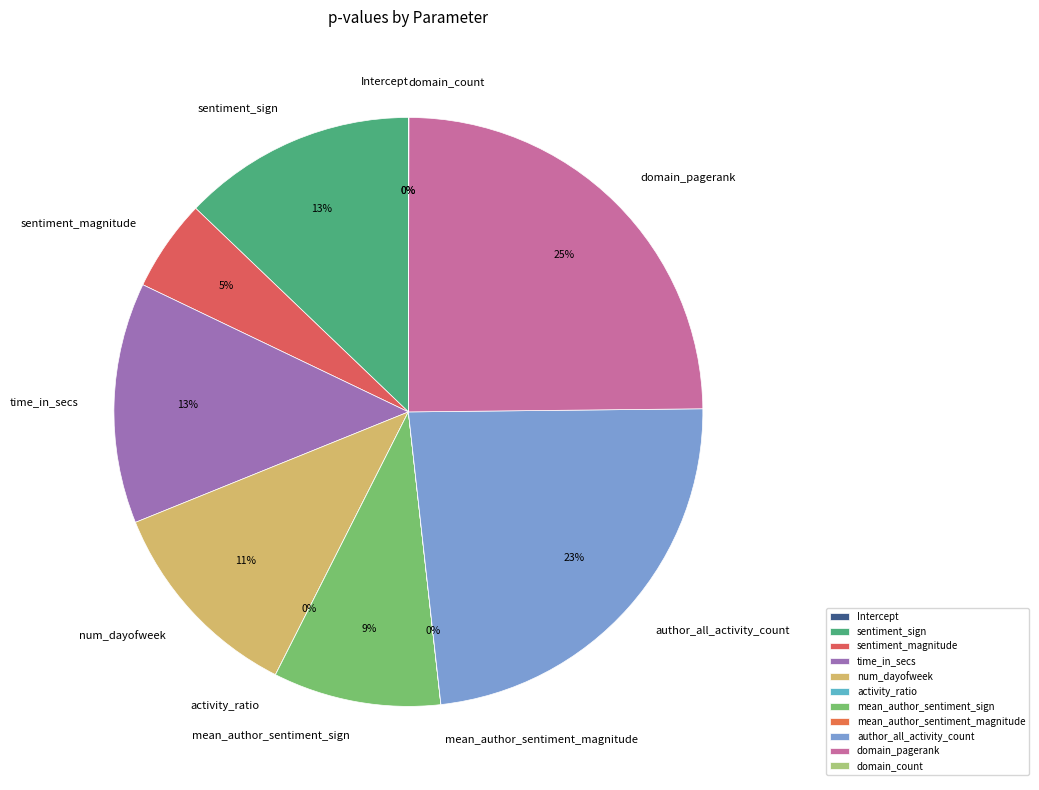

To the nearest percent, what percentage of the pie is time_in_secs?

13%